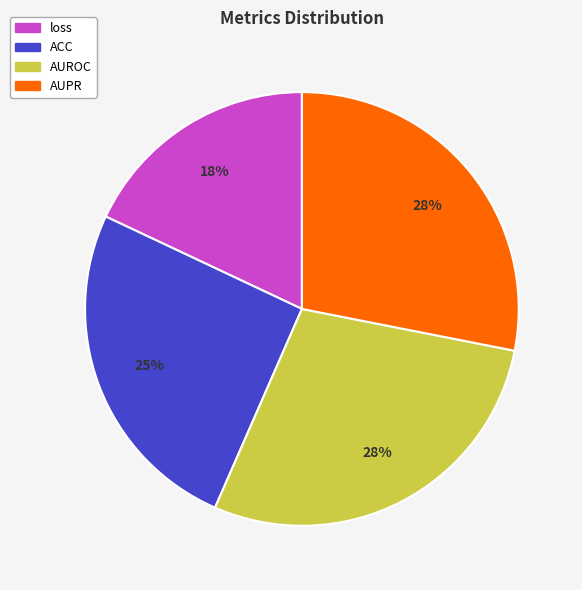

Which has a higher value, ACC or loss?

ACC